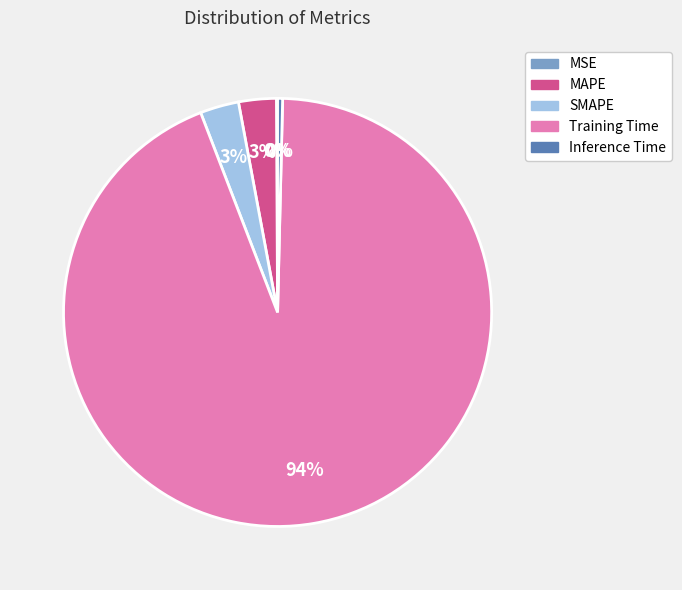

Which slice is the largest?

Training Time